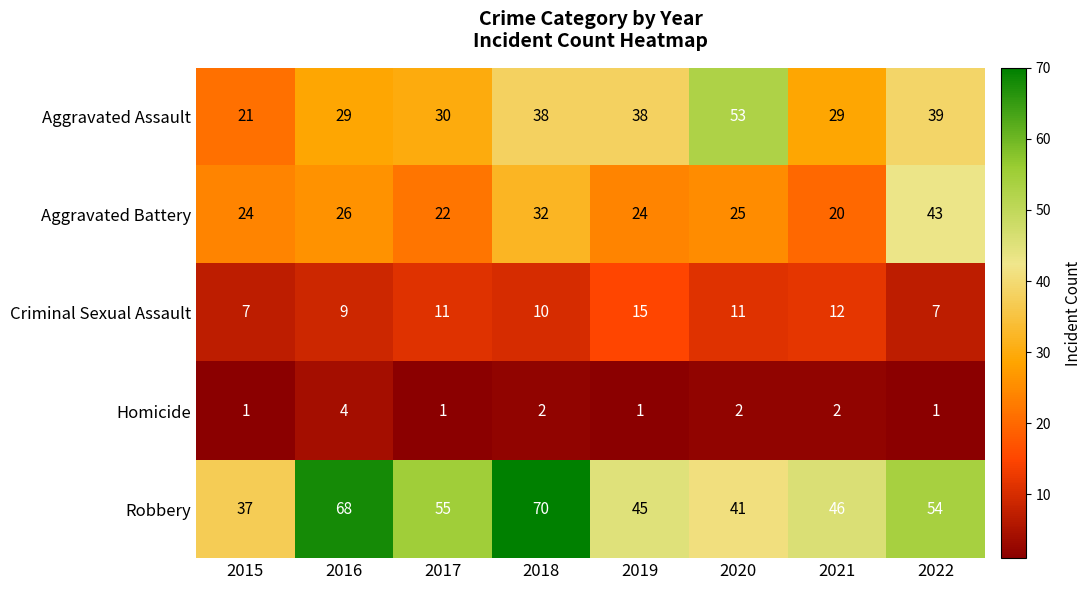

Read the Robbery value at 2018.

70